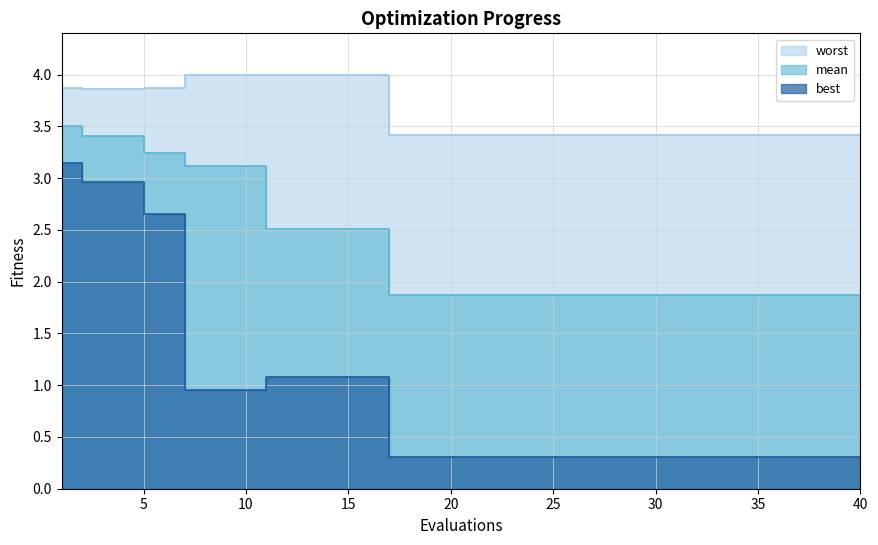

What is the minimum value for mean?

1.9